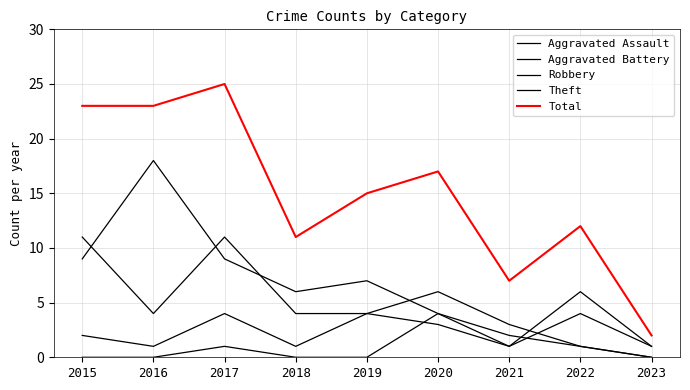

How many categories are shown in the chart?

9